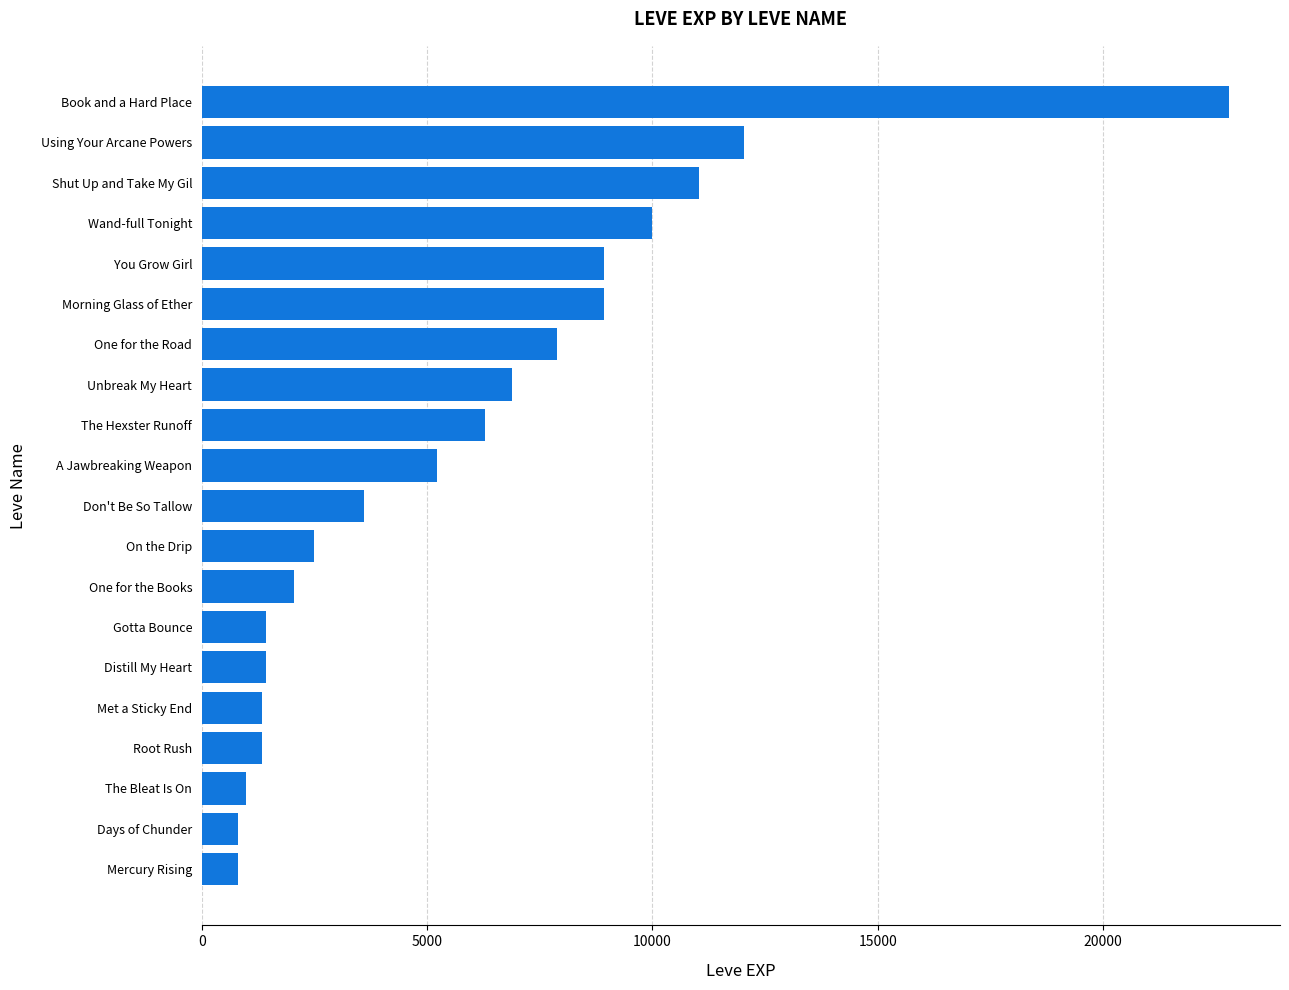

Are the bars horizontal?

Yes